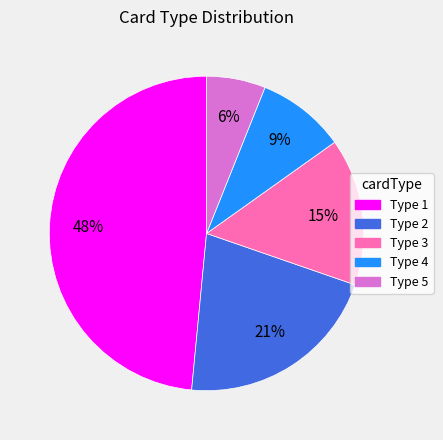

To the nearest percent, what is the difference between the largest and smallest slice percentages?

42%